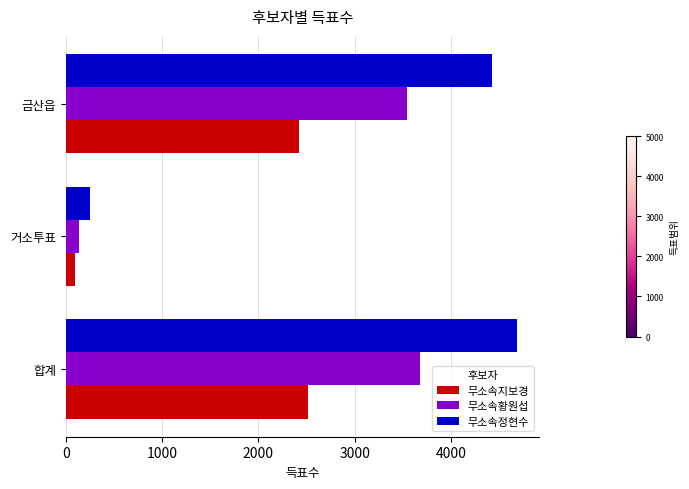

The 무소속황원섭 series shows 6374 at 합계. True or false?

False